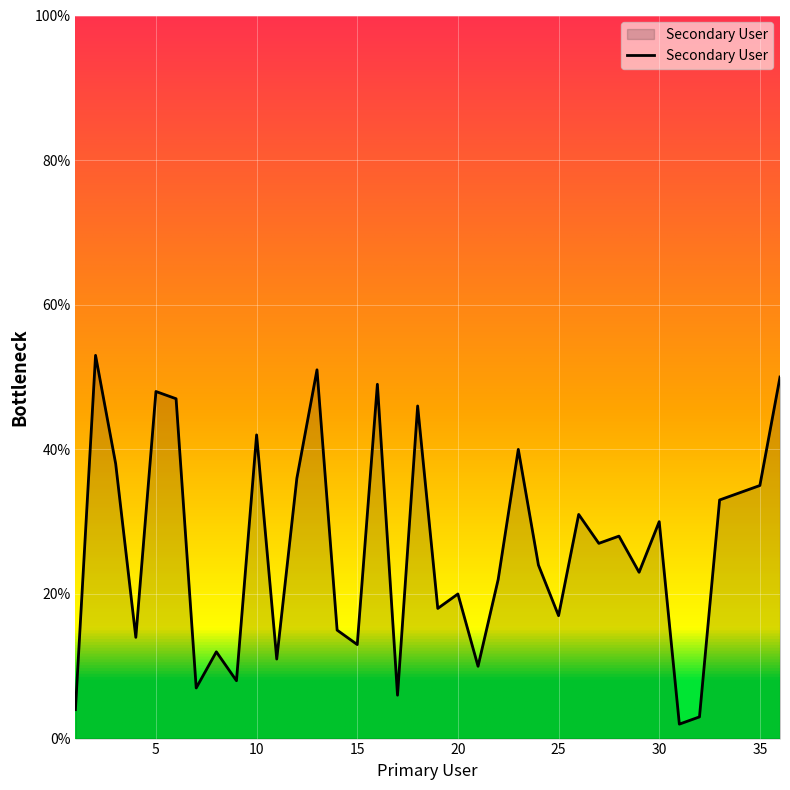

True or false: the data has more than 2 interior local peaks.

True